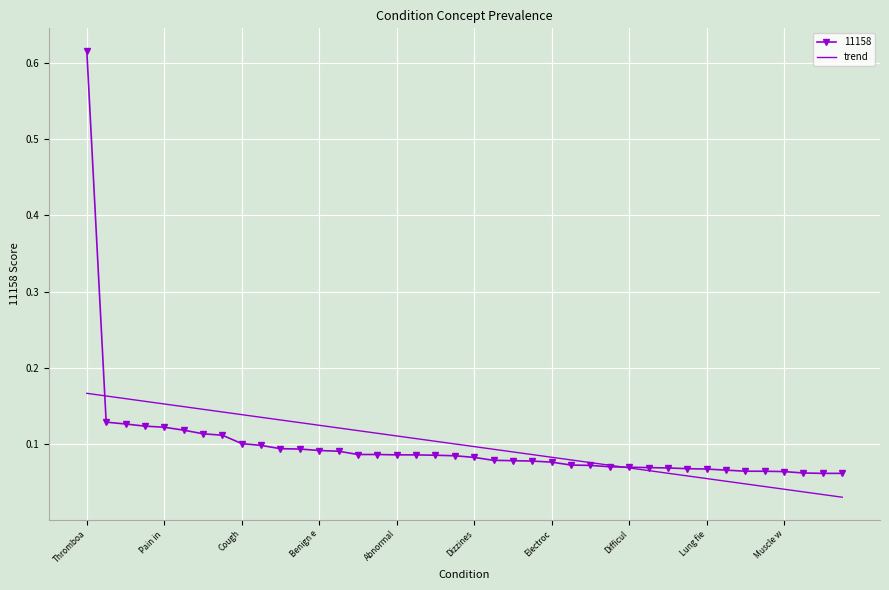

Which series has the largest range (max minus min)?

11158